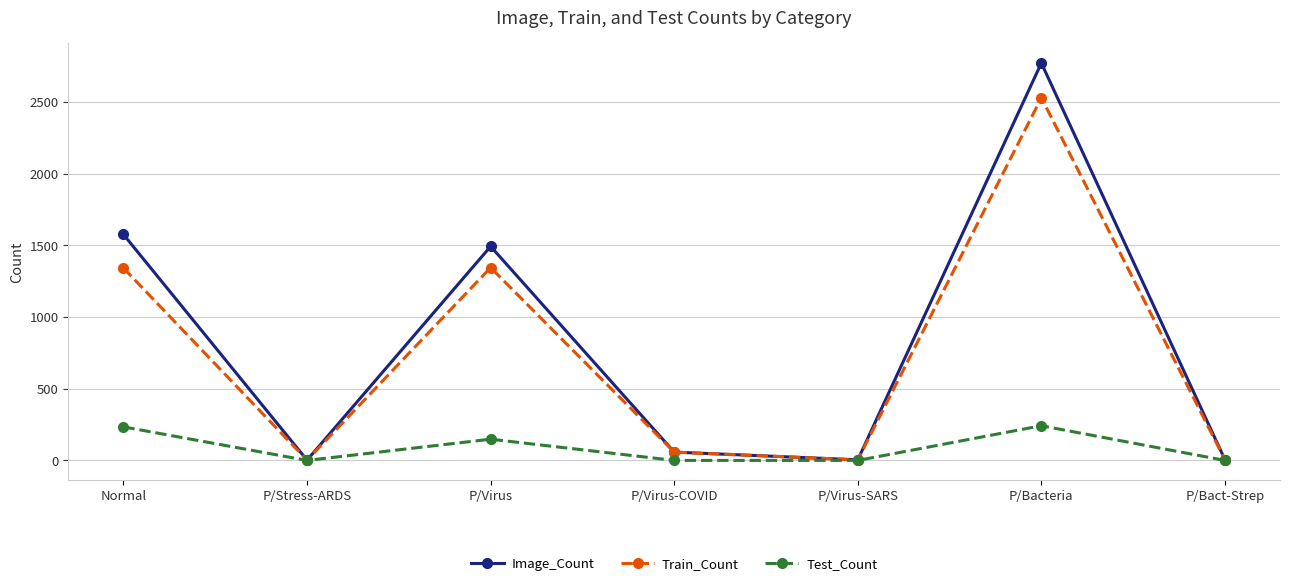

Where is the first local maximum for Test_Count?

P/Virus